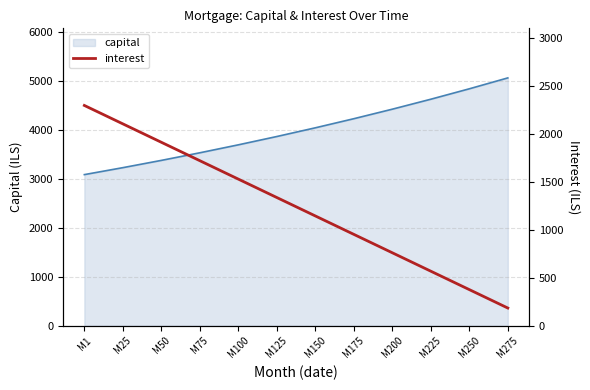

The value of capital at M1 is 3091.6. True or false?

True